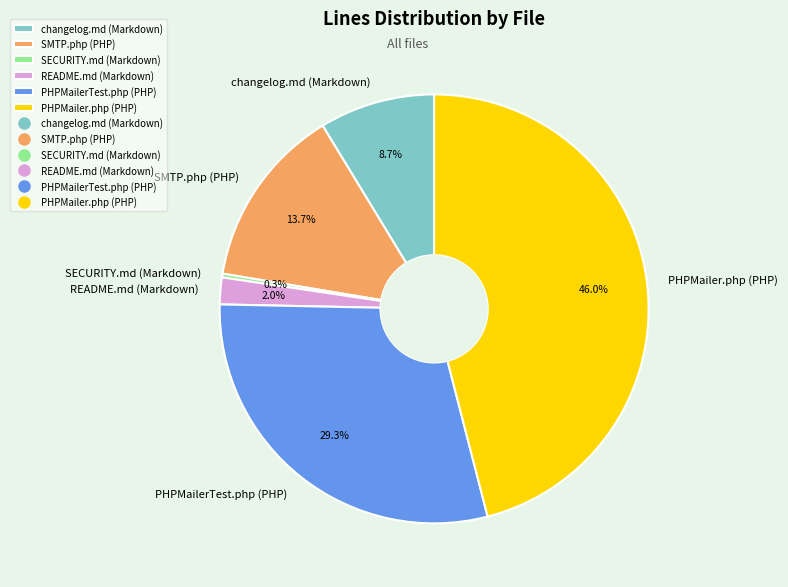

To the nearest percent, what is the difference between the changelog.md (Markdown) and SMTP.php (PHP) slice percentages?

5%